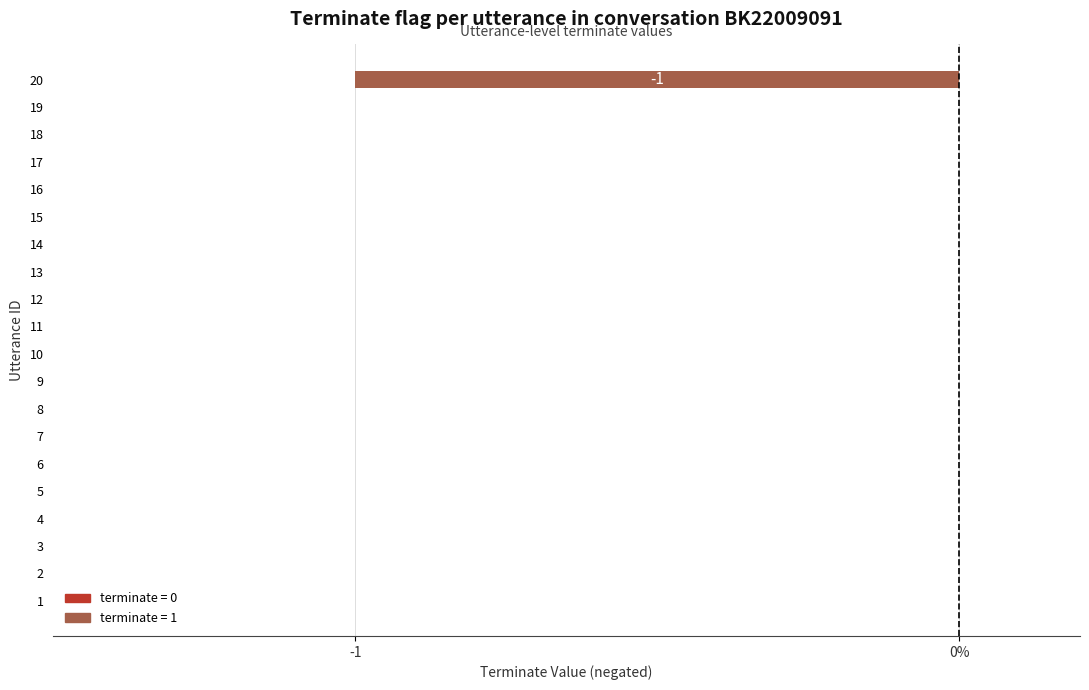

The value at 4 is 0. True or false?

True